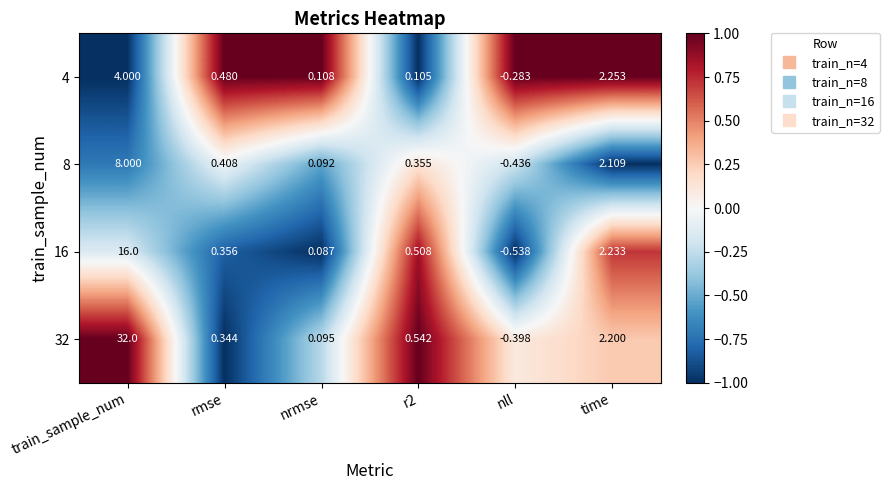

How many series are shown in this chart?

4